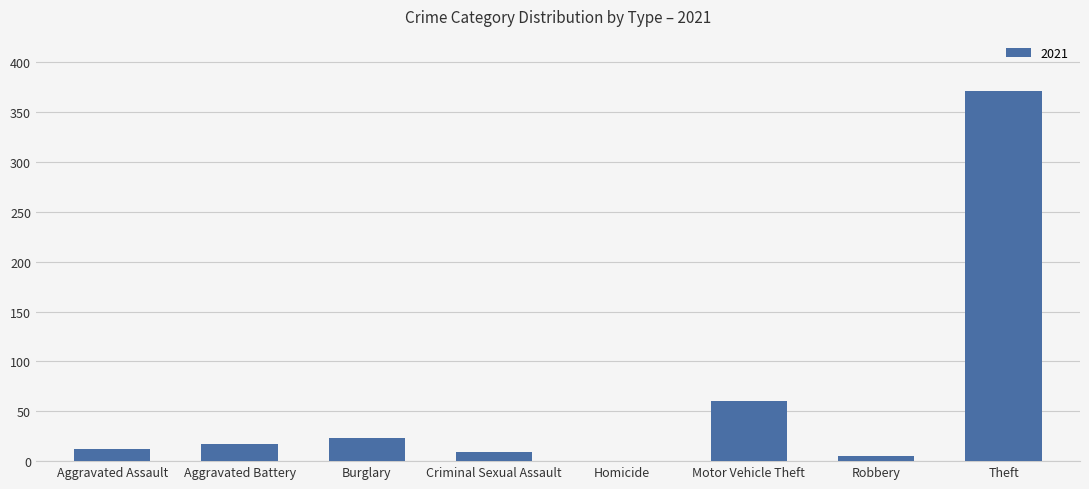

Count the number of data series in this chart.

1